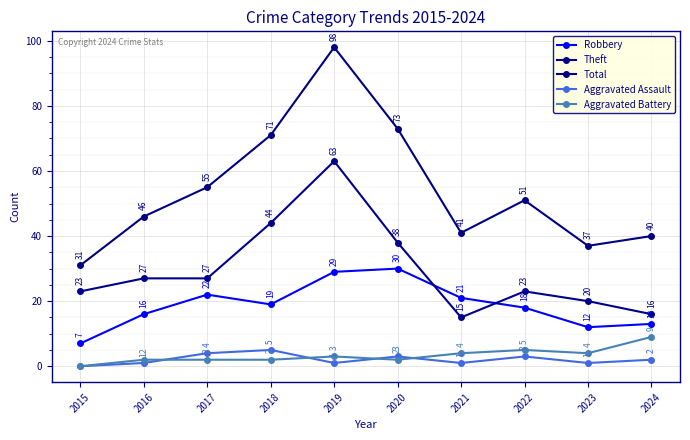

True or false: Aggravated Battery and Robbery intersect in this chart.

False